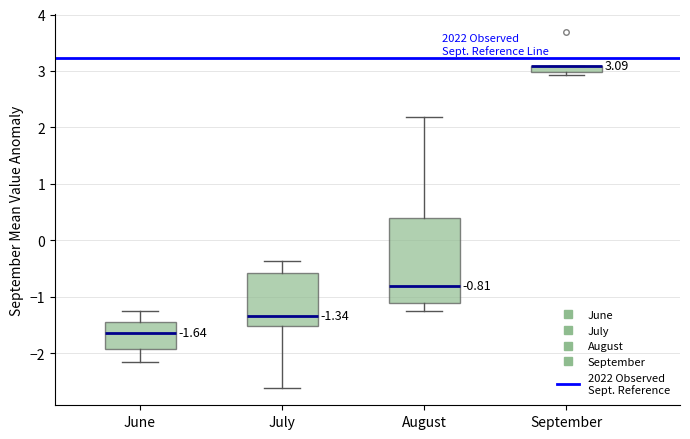

Which box is the tallest, from its lower edge to its upper edge?

August